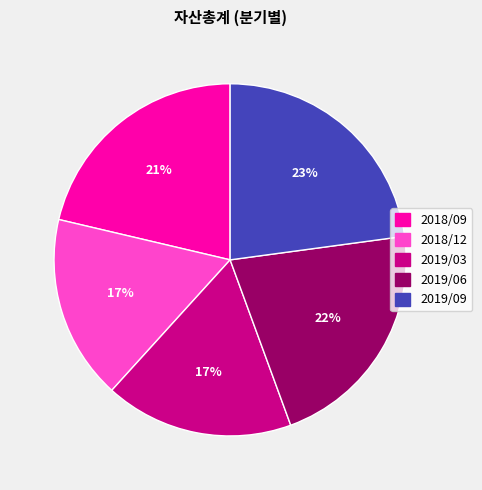

To the nearest percent, what is the difference between the largest and smallest slice percentages?

6%